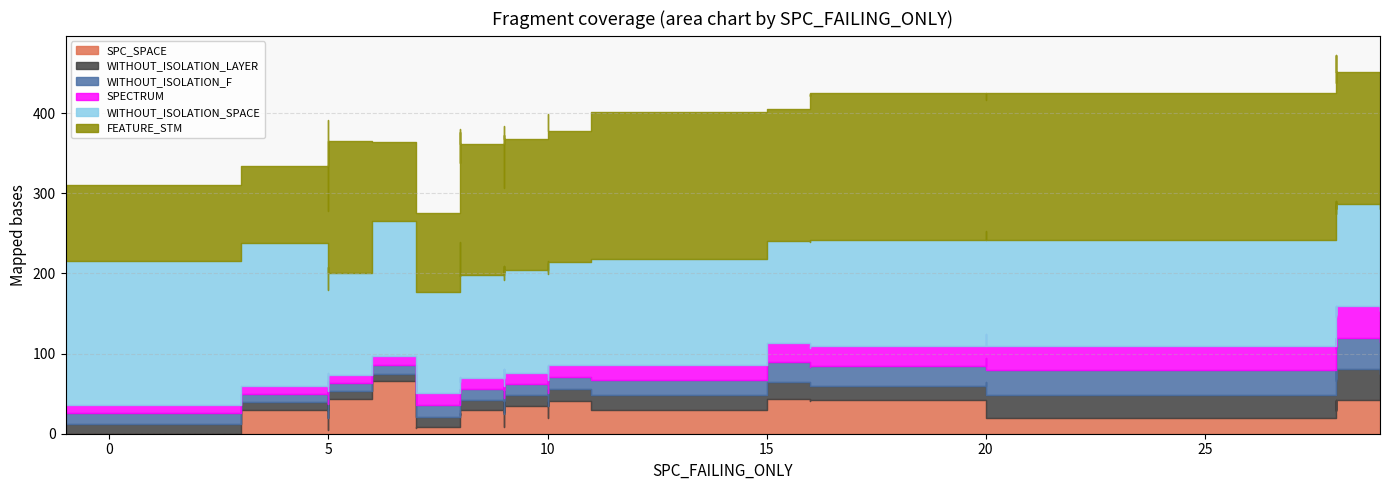

True or false: WITHOUT_ISOLATION_SPACE has a value of 128 at 22.

True